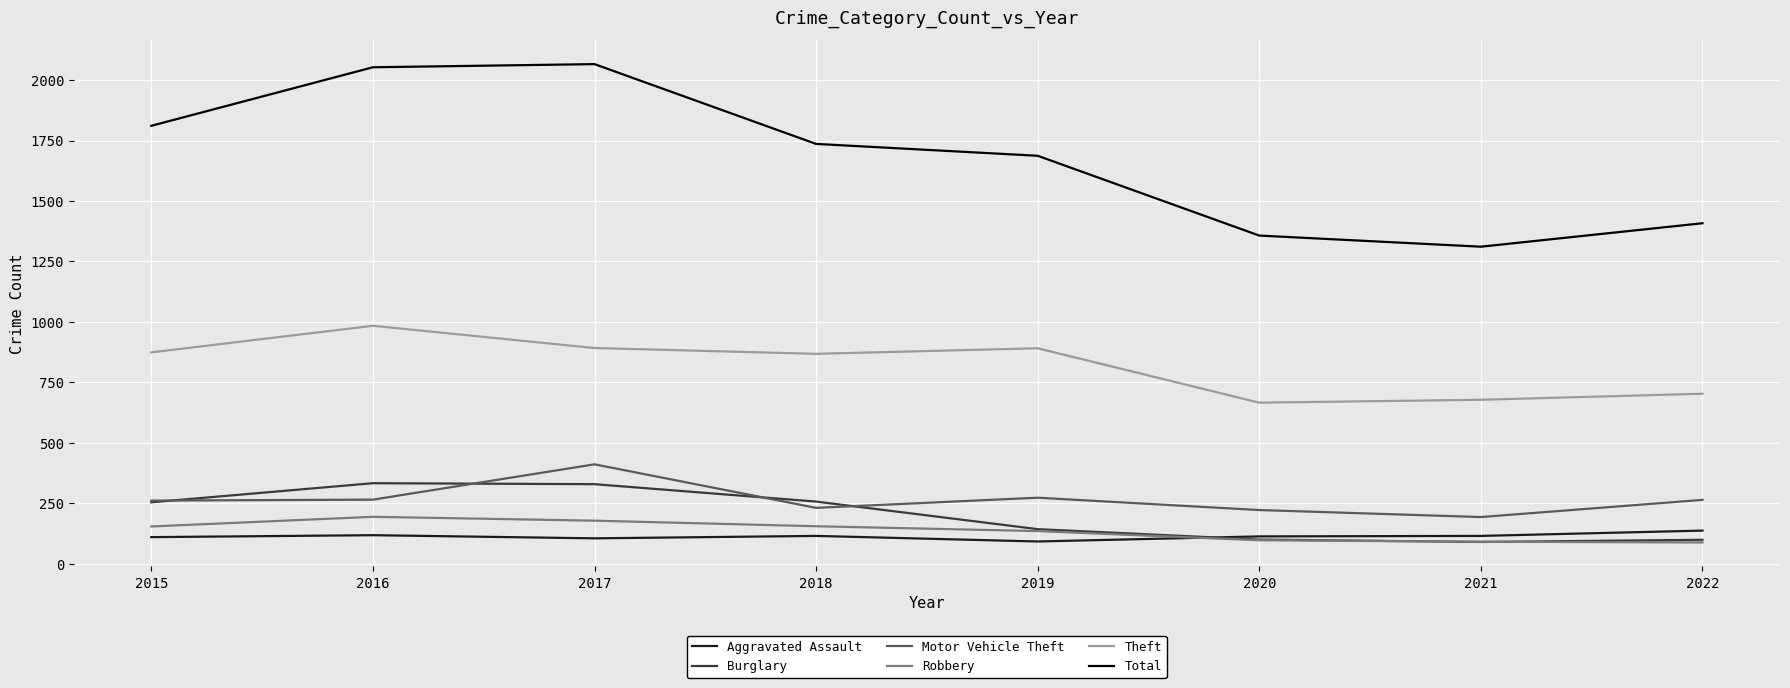

What are all the series names shown in the legend?

Aggravated Assault, Burglary, Motor Vehicle Theft, Robbery, Theft, Total